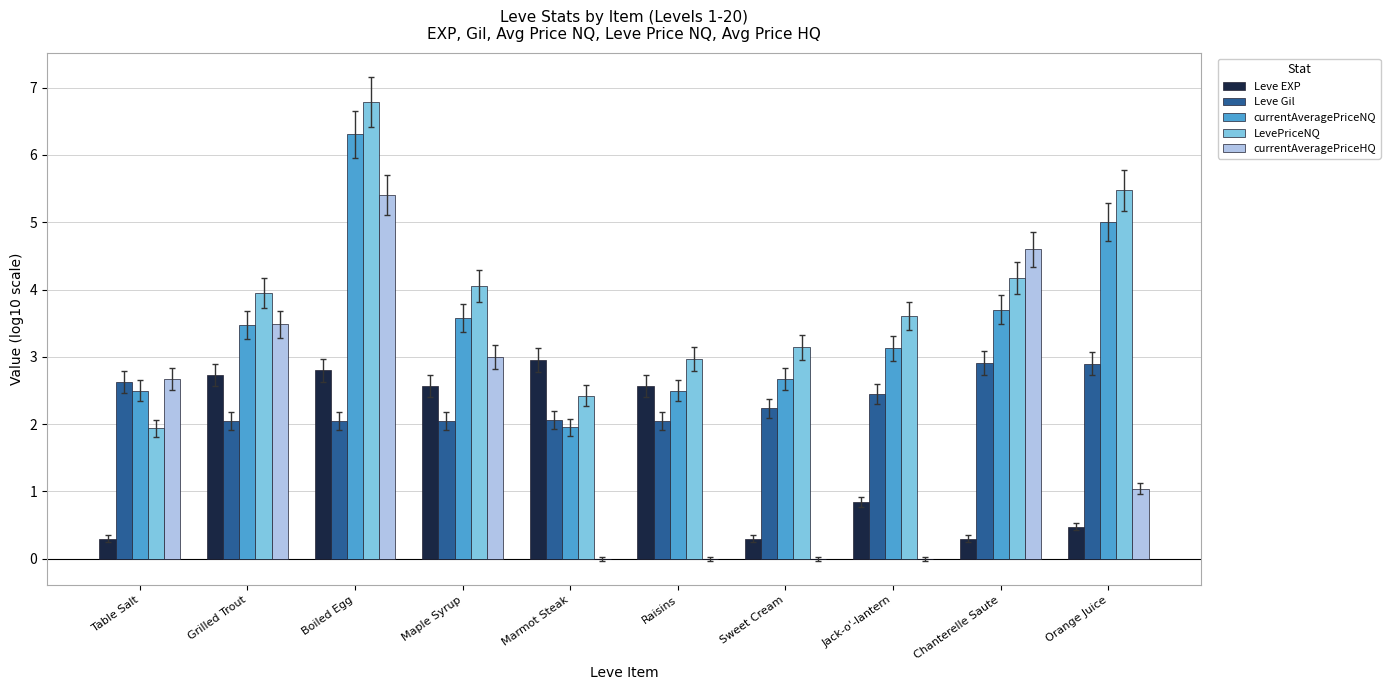

Are the bars grouped side by side (vs. stacked)?

Yes